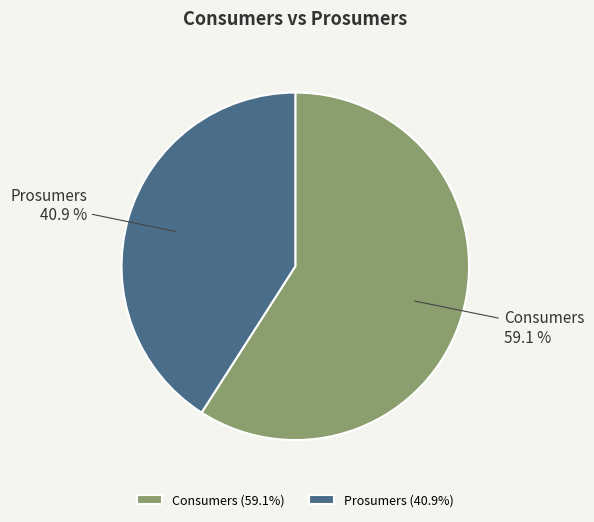

Count the number of slices in the pie.

2